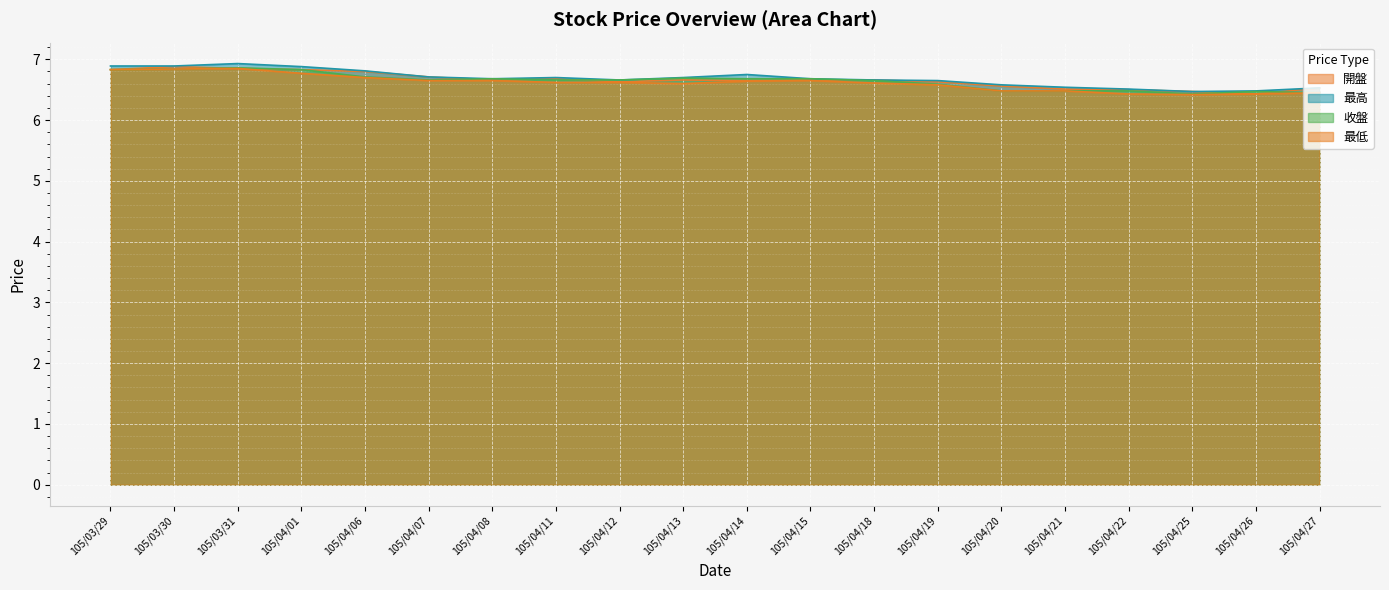

What is the smallest value displayed?

6.4